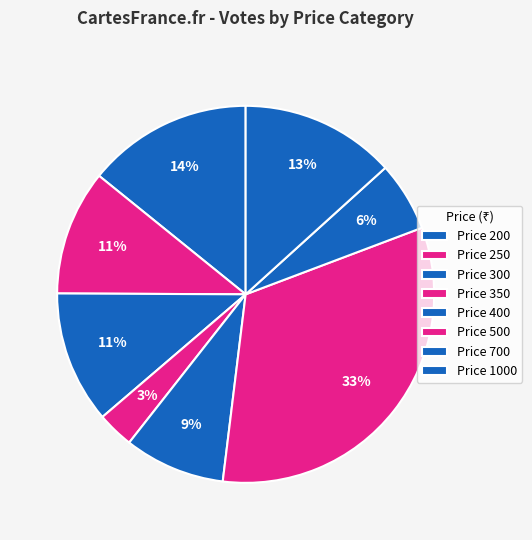

What is the largest slice in the pie chart?

500